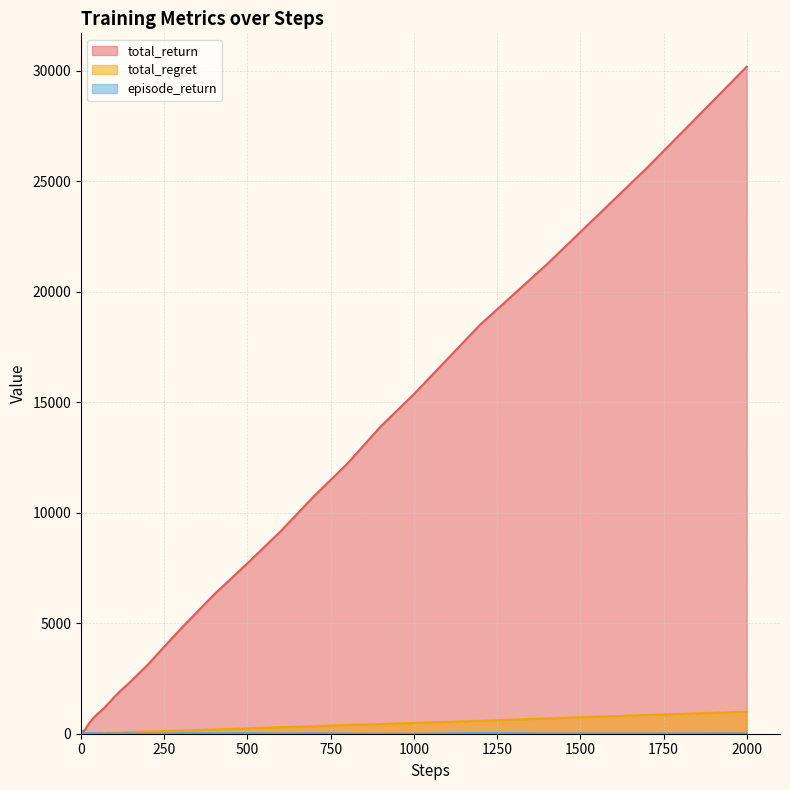

What is the highest value of the episode_return series?

30.0